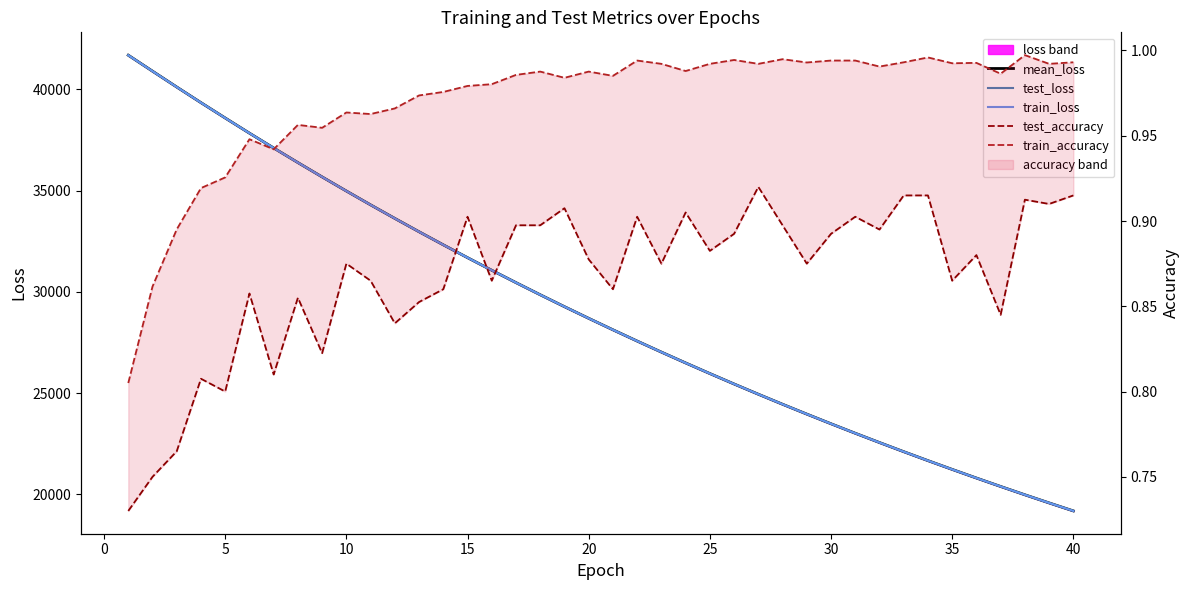

Reading left to right, transcribe all the data shown in this chart.

mean_loss: 41689.4	40900.9	40118.2	39346.5	38588.8	37840.3	37108.2	36387.1	35679.5	34983.6	34300.4	33630.8	32972.5	32327.0	31692.9	31071.1	30460.8	29861.5	29273.3	28697.4	28131.5	27575.2	27030.4	26495.8	25971.4	25455.9	24950.8	24455.3	23969.4	23492.1	23023.9	22565.0	22113.8	21671.7	21238.4	20812.8	20395.6	19985.5	19583.9	19189.6
test_loss: 41693.8	40905.7	40122.1	39349.6	38592.6	37842.9	37111.6	36390.1	35682.7	34986.5	34302.8	33633.5	32974.6	32329.3	31694.6	31073.2	30462.8	29863.4	29274.6	28699.7	28134.0	27576.9	27032.1	26497.6	25973.4	25457.3	24952.2	24456.8	23971.2	23493.6	23025.3	22566.7	22114.9	21672.8	21239.8	20814.0	20397.2	19986.6	19585.0	19190.6
train_loss: 41684.9	40896.1	40114.4	39343.4	38585.0	37837.7	37104.9	36384.0	35676.2	34980.7	34298.1	33628.2	32970.4	32324.8	31691.1	31069.1	30458.7	29859.7	29271.9	28695.1	28129.1	27573.6	27028.6	26494.1	25969.4	25454.6	24949.5	24453.9	23967.6	23490.5	23022.5	22563.3	22112.7	21670.7	21237.0	20811.5	20394.1	19984.5	19582.7	19188.5
test_accuracy: 0.7	0.8	0.8	0.8	0.8	0.9	0.8	0.9	0.8	0.9	0.9	0.8	0.9	0.9	0.9	0.9	0.9	0.9	0.9	0.9	0.9	0.9	0.9	0.9	0.9	0.9	0.9	0.9	0.9	0.9	0.9	0.9	0.9	0.9	0.9	0.9	0.8	0.9	0.9	0.9
train_accuracy: 0.8	0.9	0.9	0.9	0.9	0.9	0.9	1.0	1.0	1.0	1.0	1.0	1.0	1.0	1.0	1.0	1.0	1.0	1.0	1.0	1.0	1.0	1.0	1.0	1.0	1.0	1.0	1.0	1.0	1.0	1.0	1.0	1.0	1.0	1.0	1.0	1.0	1.0	1.0	1.0